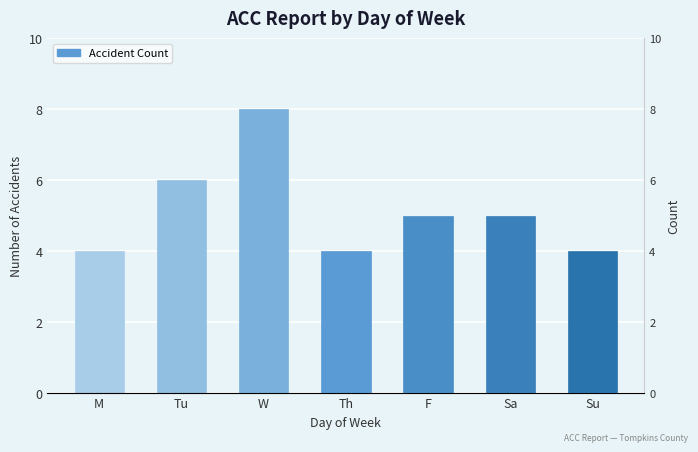

What is the change in value from W to Sa?

-3